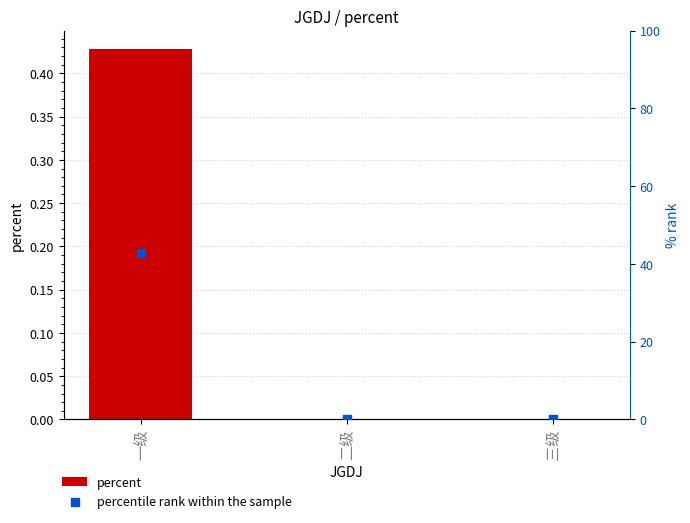

Which series has the largest total across all categories?

percentile rank within the sample